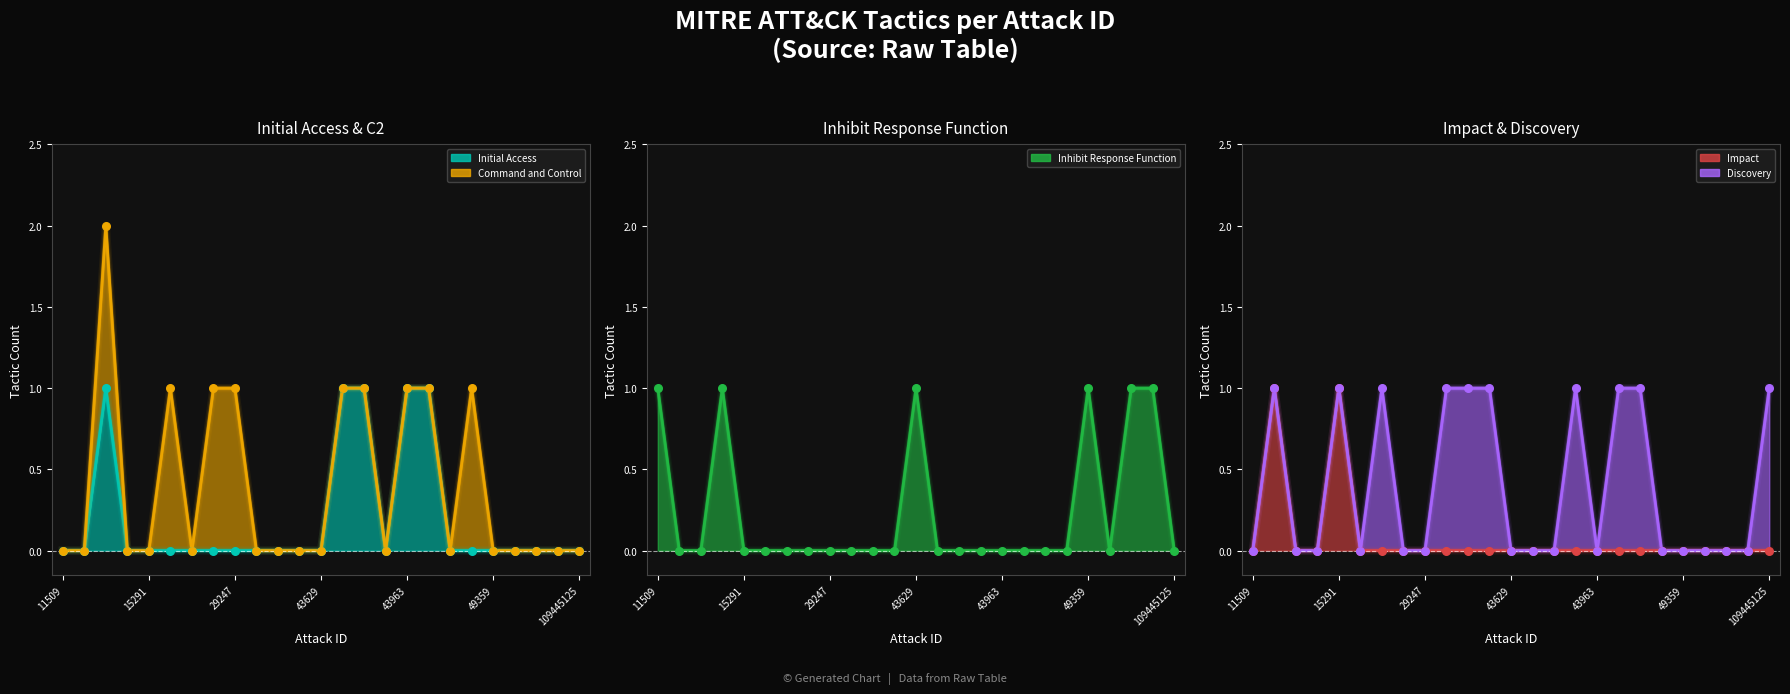

Is the value of Impact at 109445125 greater than the value of Inhibit Response Function at 11522?

No